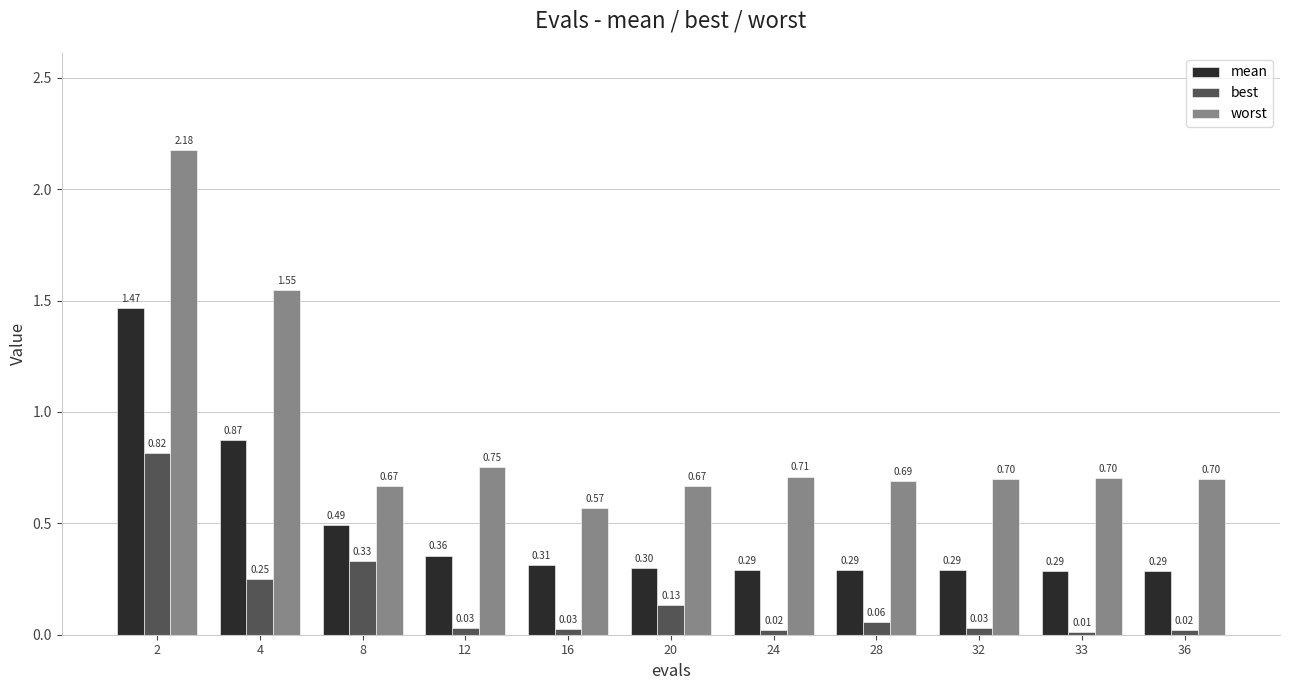

What is the value of the worst bar at the 10th from the left?

0.7